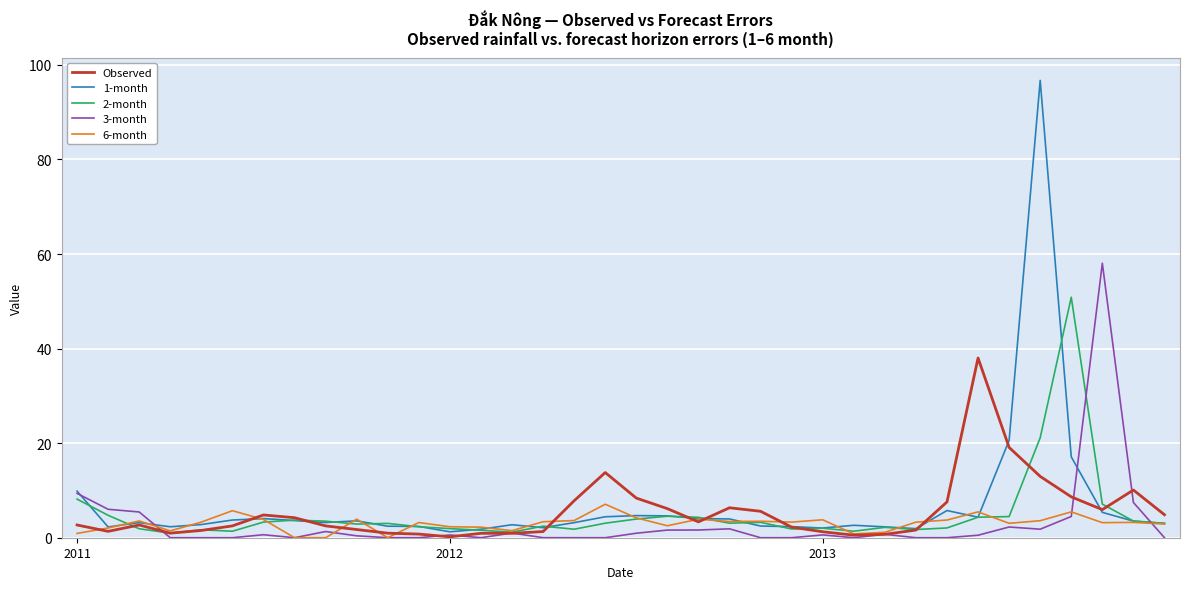

In 3-month, how many points are higher than both neighbors (excluding endpoints)?

9